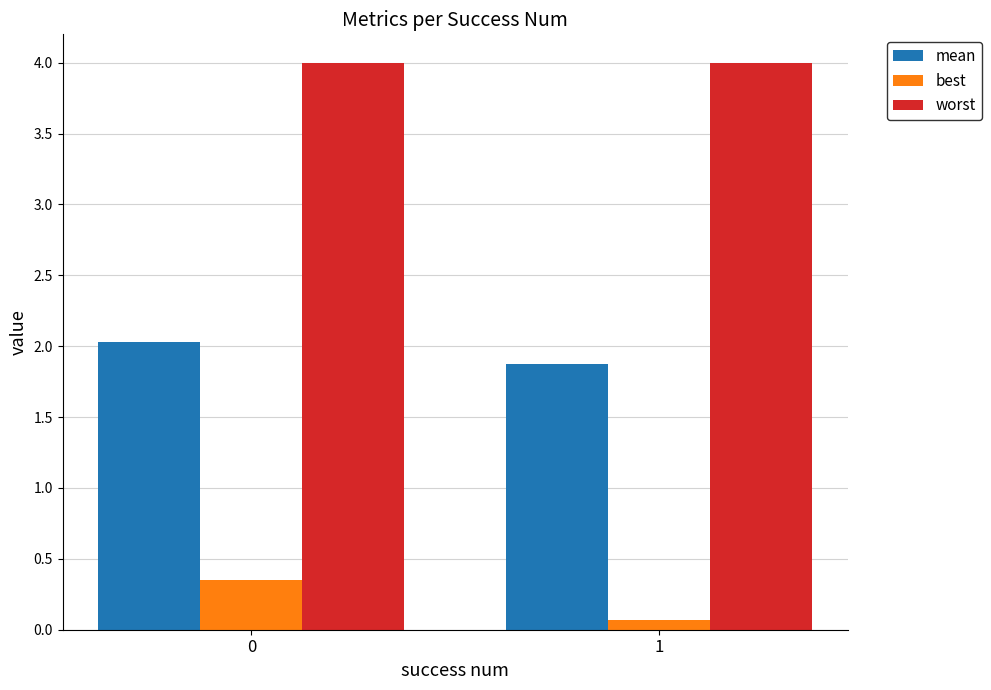

Which series has the largest range (max minus min)?

best